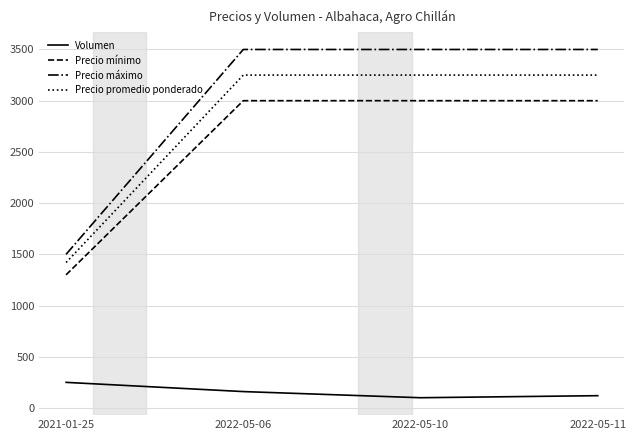

At which label does Precio máximo reach its minimum?

2021-01-25